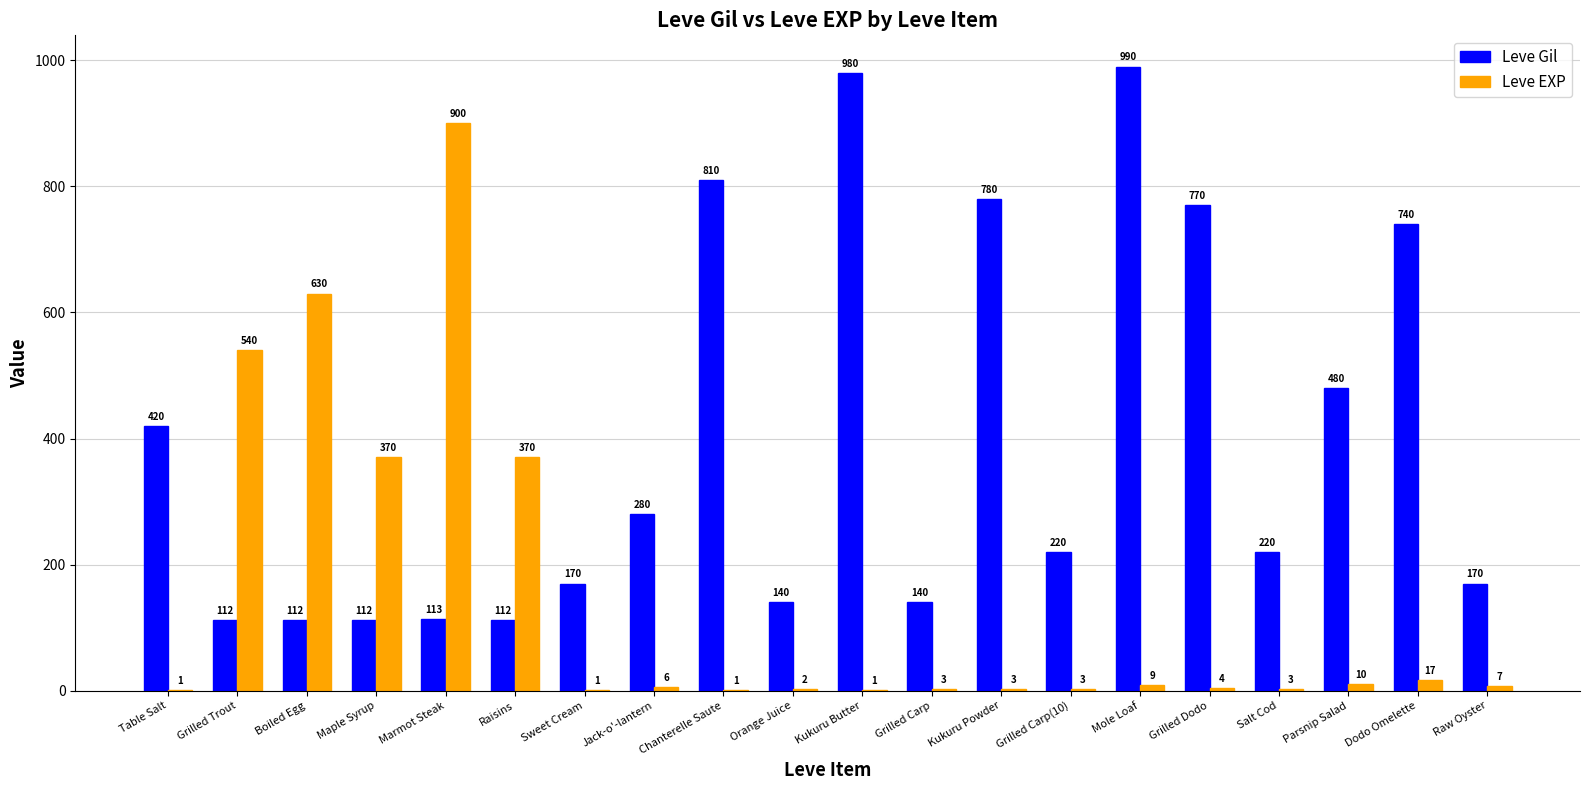

Reading left to right, list all the values displayed in this chart.

Leve Gil: Table Salt=420	Grilled Trout=112	Boiled Egg=112	Maple Syrup=112	Marmot Steak=113	Raisins=112	Sweet Cream=170	Jack-o'-lantern=280	Chanterelle Saute=810	Orange Juice=140	Kukuru Butter=980	Grilled Carp=140	Kukuru Powder=780	Grilled Carp(10)=220	Mole Loaf=990	Grilled Dodo=770	Salt Cod=220	Parsnip Salad=480	Dodo Omelette=740	Raw Oyster=170
Leve EXP: Table Salt=1	Grilled Trout=540	Boiled Egg=630	Maple Syrup=370	Marmot Steak=900	Raisins=370	Sweet Cream=1	Jack-o'-lantern=6	Chanterelle Saute=1	Orange Juice=2	Kukuru Butter=1	Grilled Carp=3	Kukuru Powder=3	Grilled Carp(10)=3	Mole Loaf=9	Grilled Dodo=4	Salt Cod=3	Parsnip Salad=10	Dodo Omelette=17	Raw Oyster=7